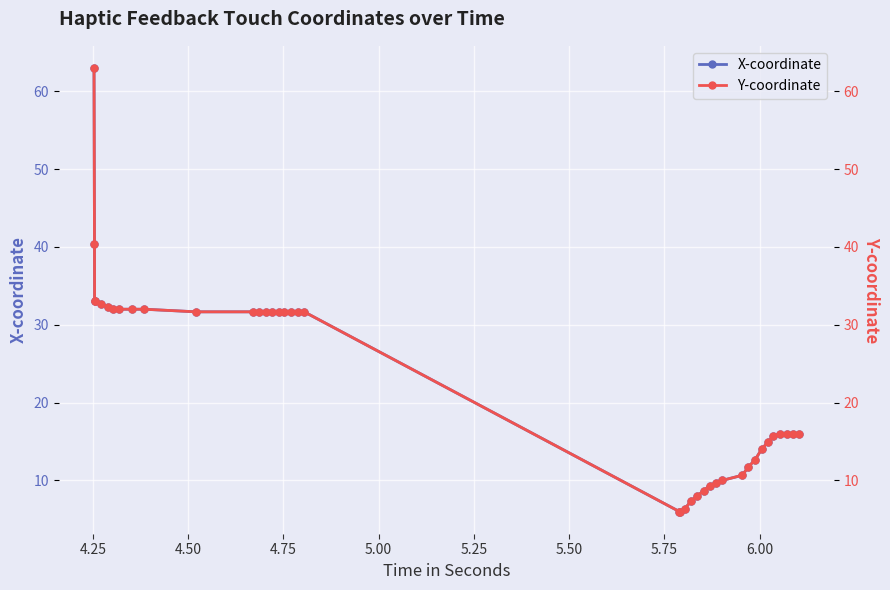

What is the value of the X-coordinate point at the 26th from the left?

8.7